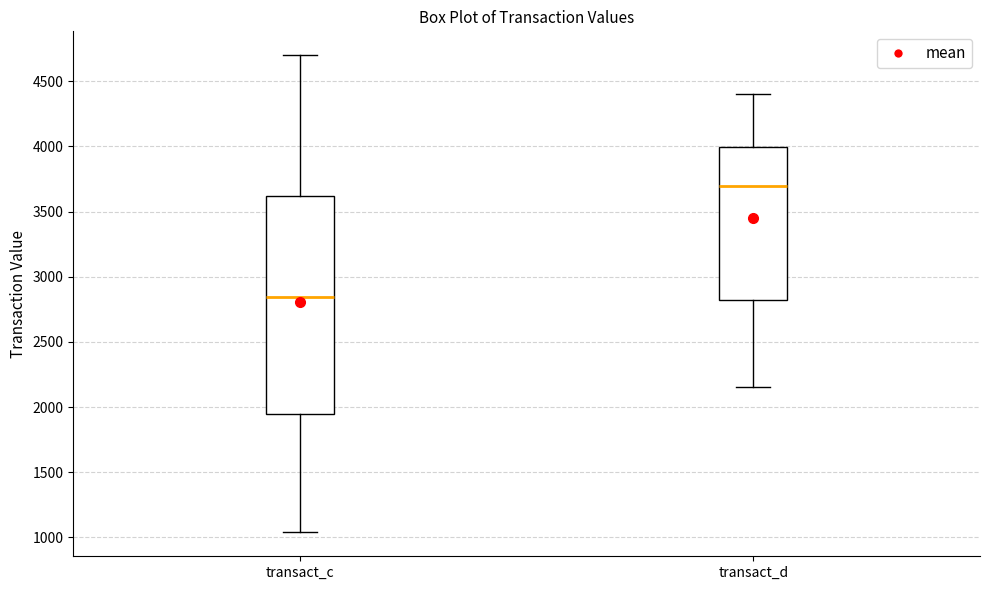

Reading left to right, transcribe this box plot: for each box, give where its median line is, the range the box spans, and where its two whiskers end, as read against the y-axis. The values are not printed on the chart, so give them approximately, as read against the axis.

transact_c: median 2850, box 1950 to 3600, whiskers 1050 to 4700
transact_d: median 3700, box 2800 to 4000, whiskers 2150 to 4400